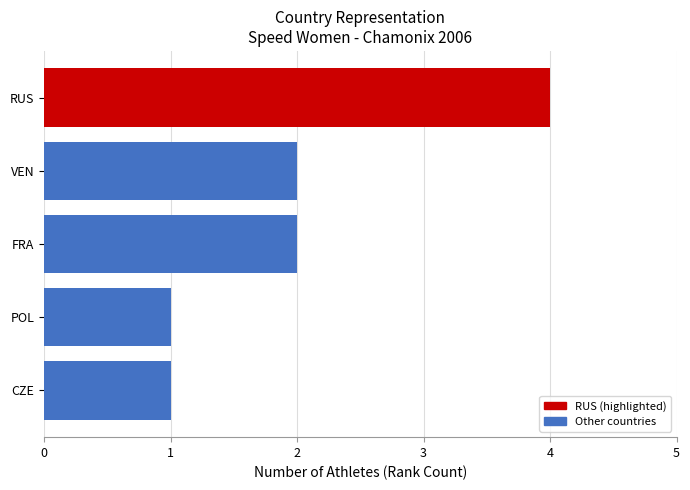

What position from the left is POL?

4